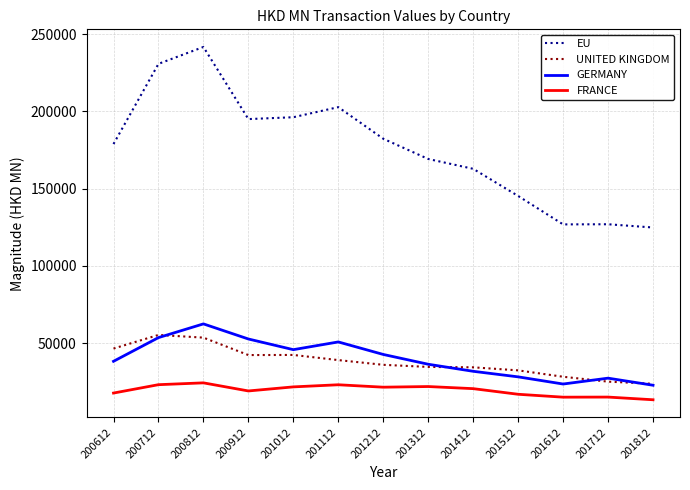

What is the maximum value for EU?

241690.4